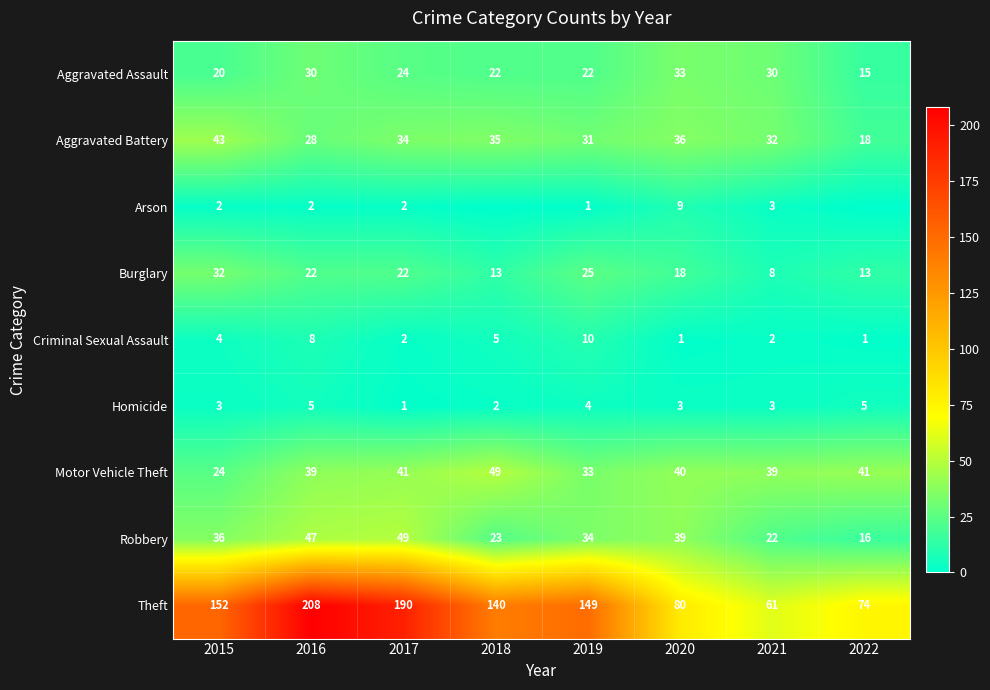

What is the sum of the Aggravated Battery values at 2022 and 2017?

52